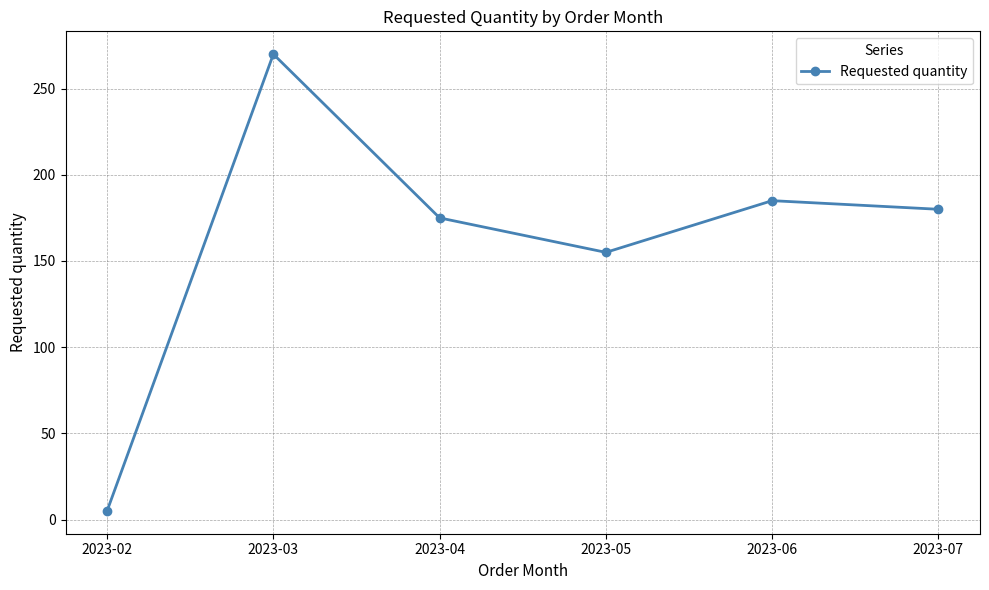

Reading left to right, transcribe all the data shown in this chart.

5	270	175	155	185	180